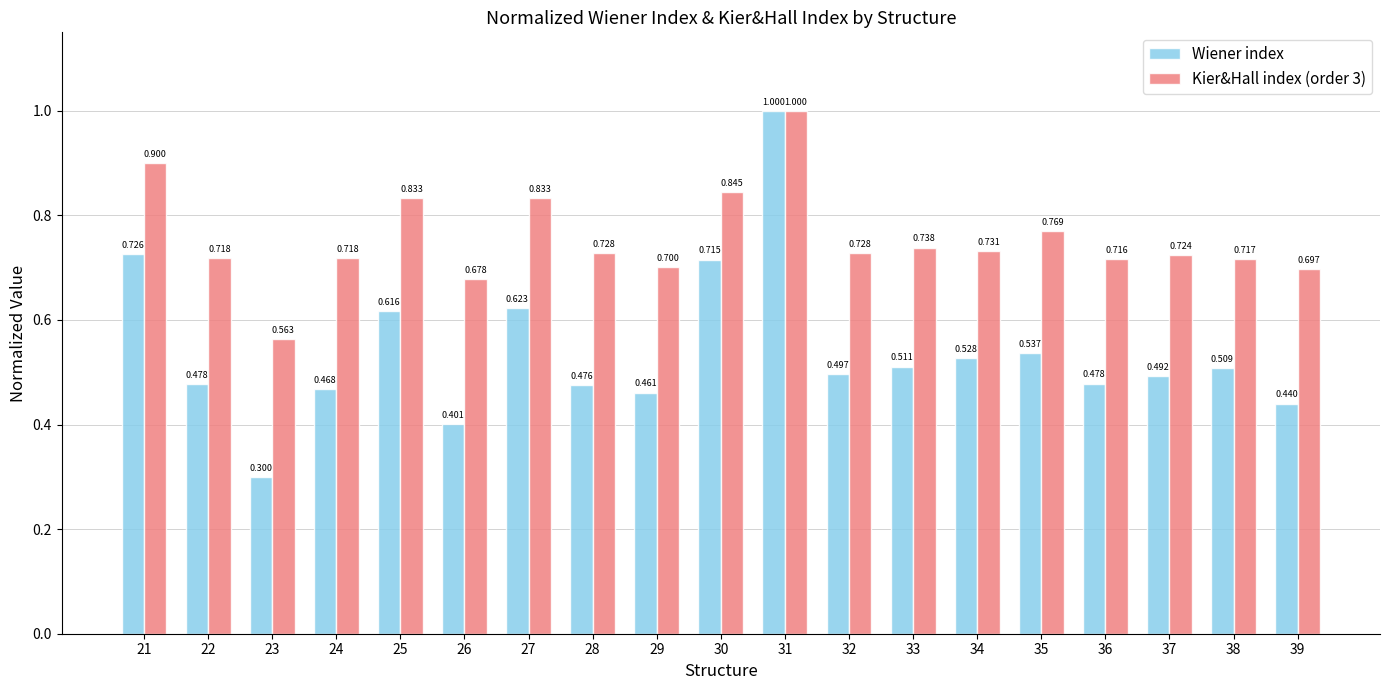

Between 27 and 32, which series saw the biggest shift?

Wiener index